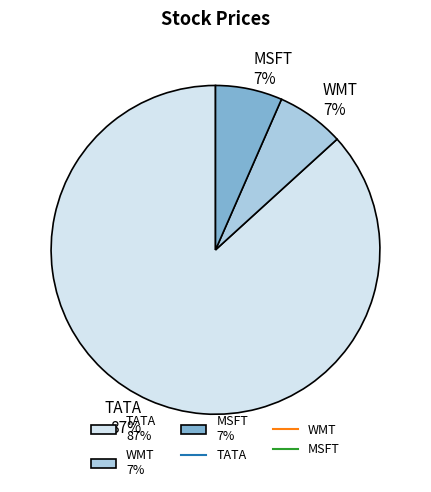

True or false: MSFT accounts for 1% of the total.

False